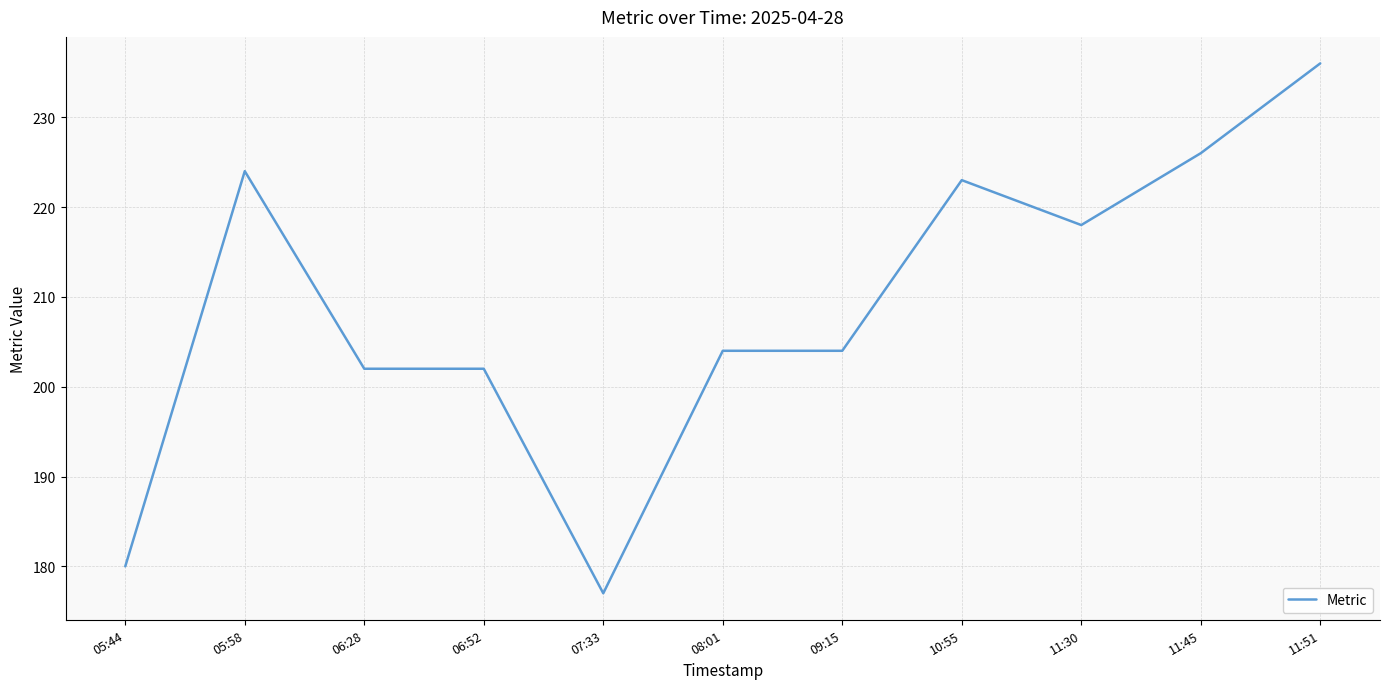

Between 11:45 and 10:55, which is larger?

11:45